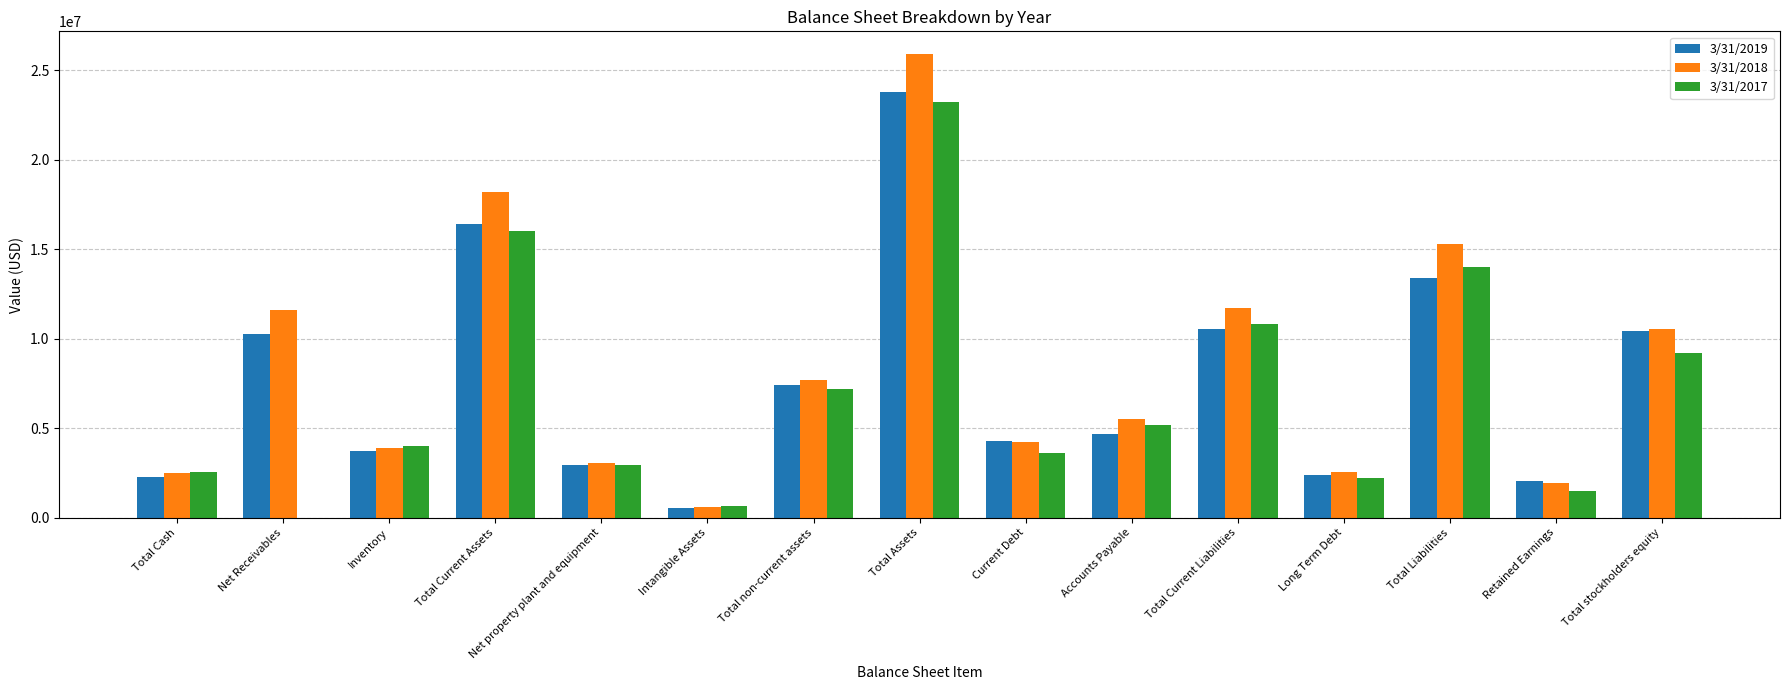

The value of 3/31/2018 at Net Receivables is 11603088. True or false?

True